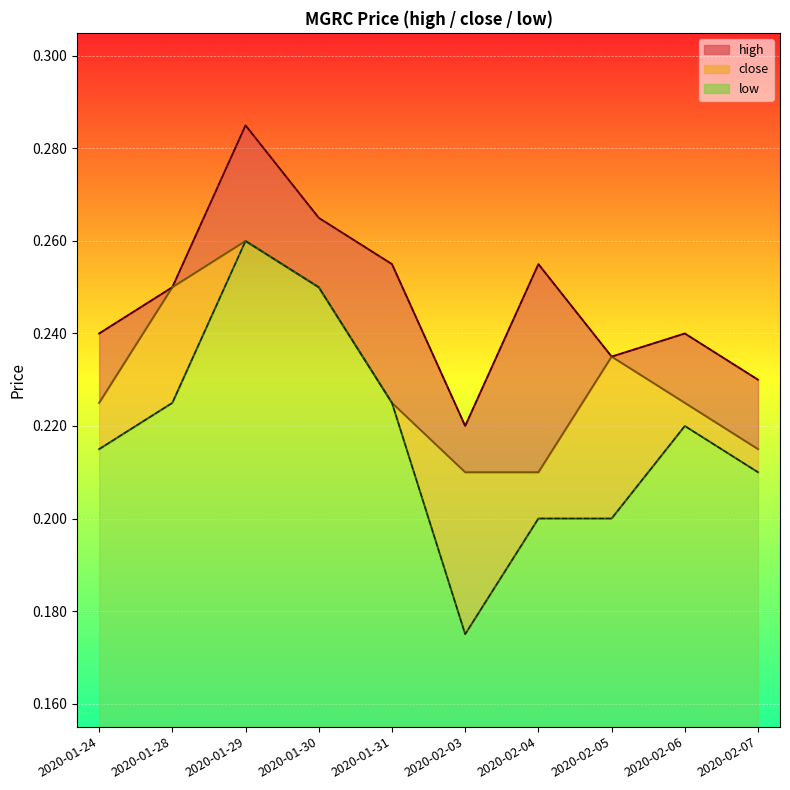

True or false: high and close cross at least once.

False